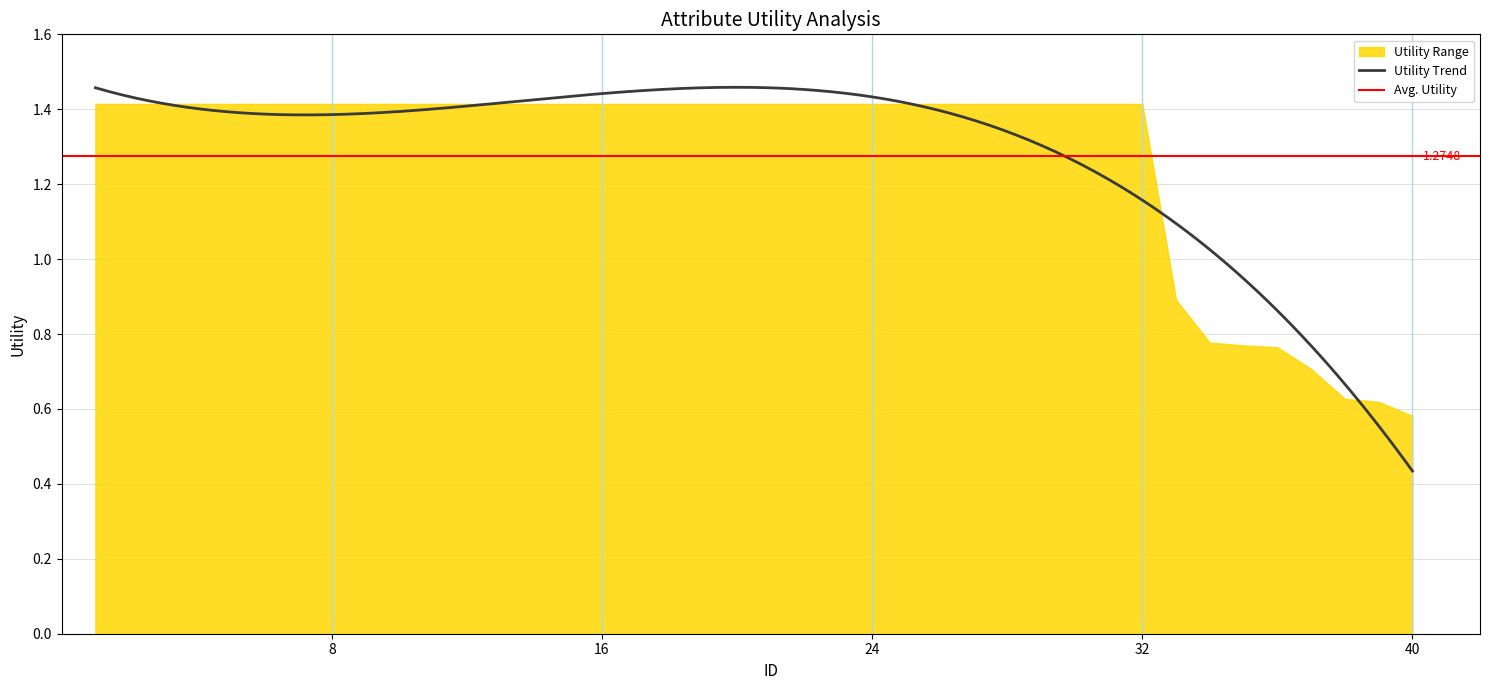

How many lines are shown in the chart?

1